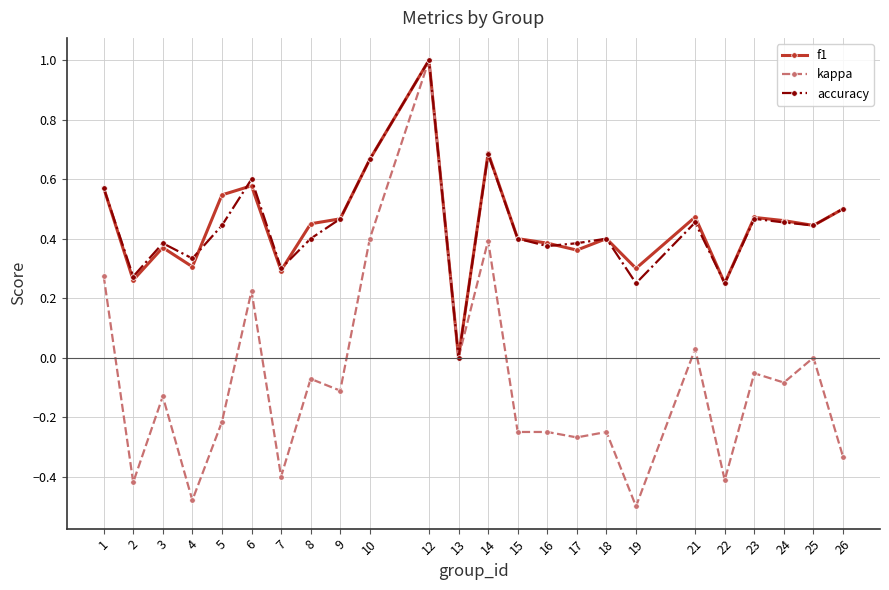

Where is the first local minimum for kappa?

2